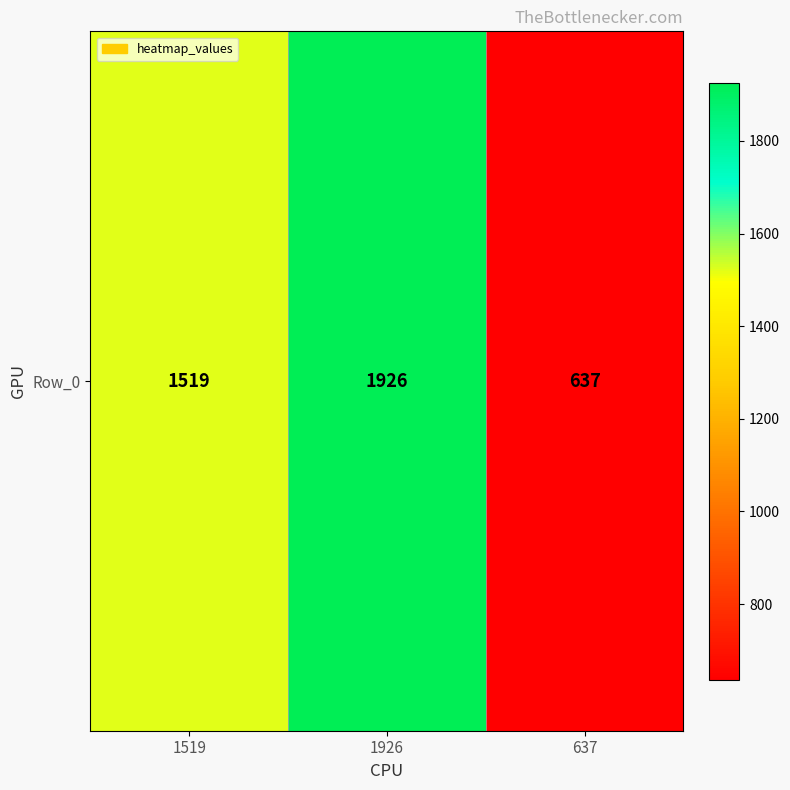

What value does the data have at 637?

637